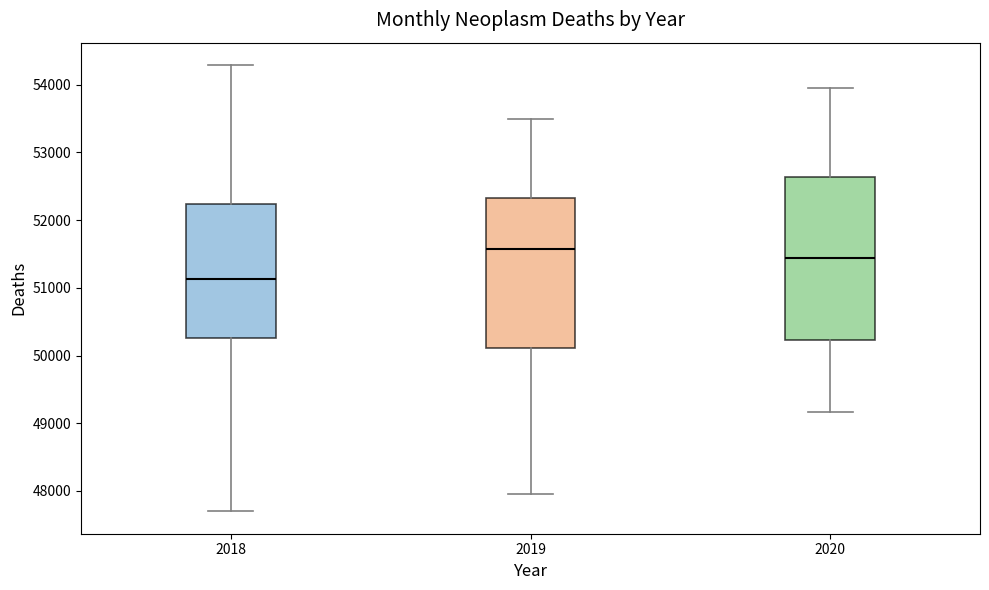

Which box's median line is the lowest?

2018